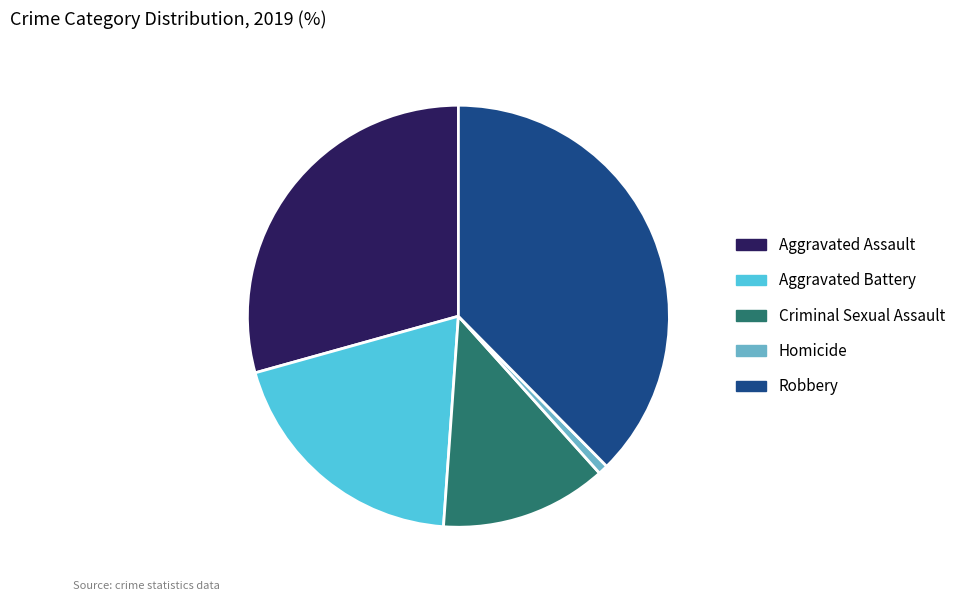

How many segments does this pie chart have?

5